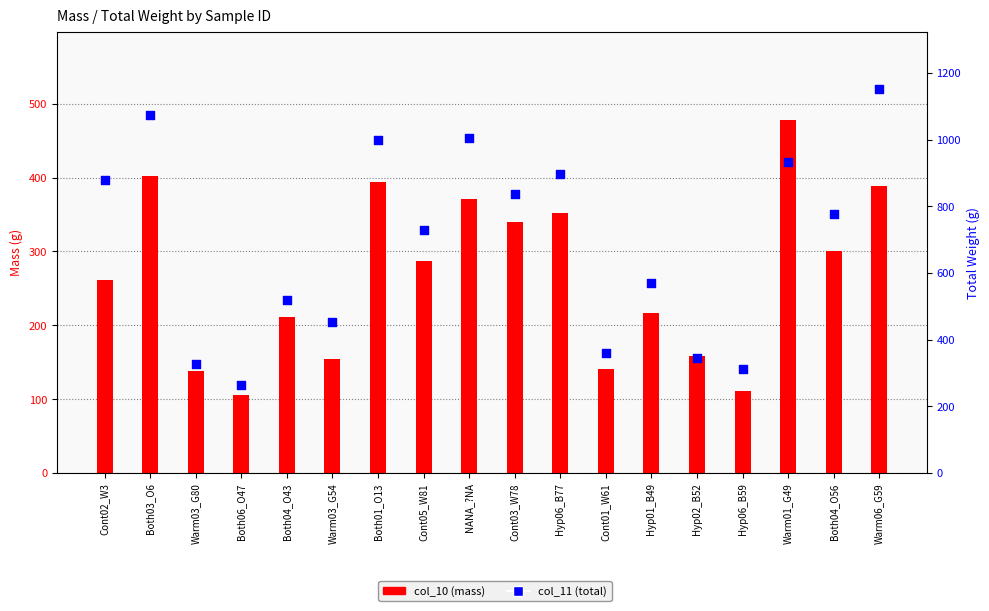

At which category is the sum across all series the highest?

Warm06_G59